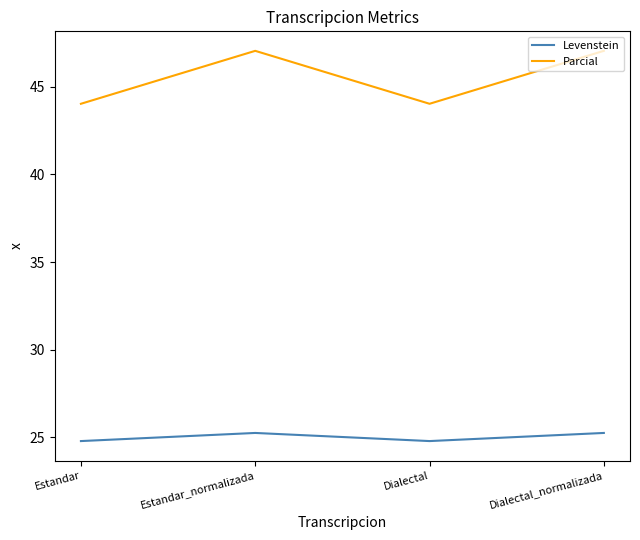

In Parcial, how many points are higher than both neighbors (excluding endpoints)?

1